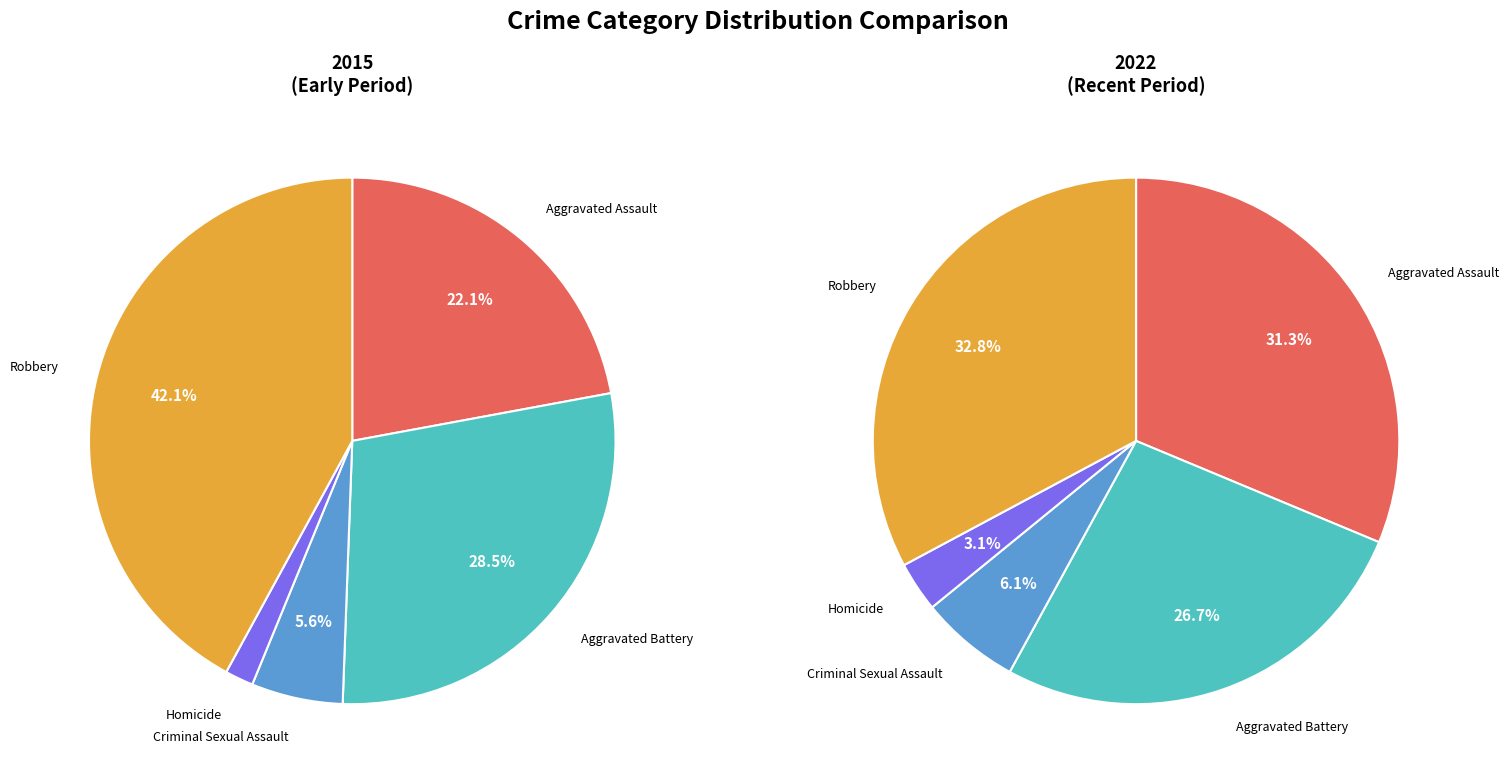

What is the smallest slice in the pie chart?

Homicide